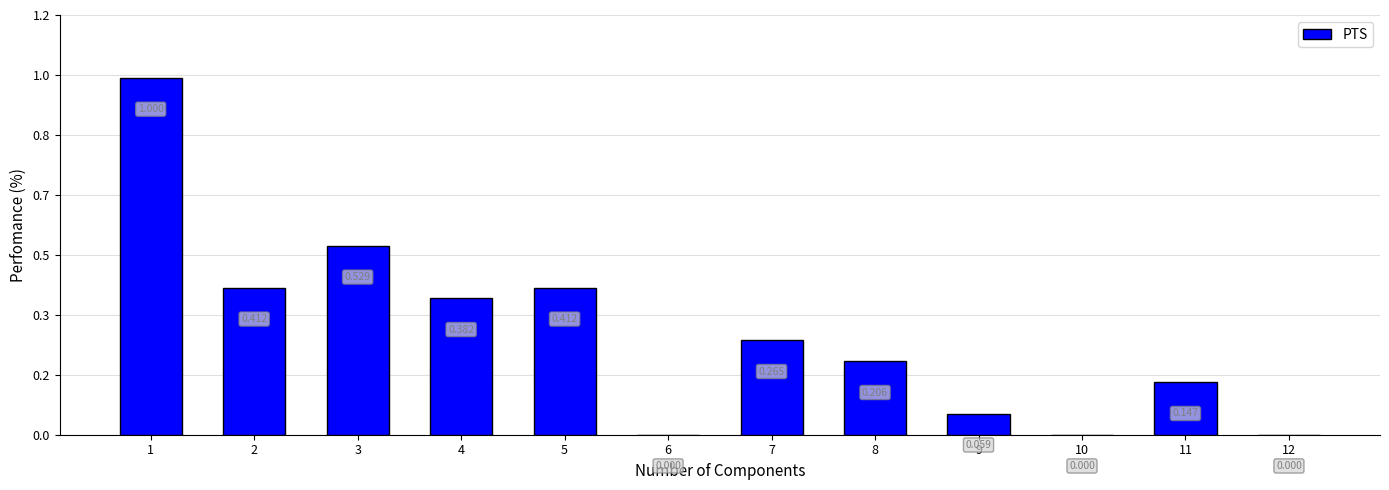

True or false: the data shows 3 at 8.

False